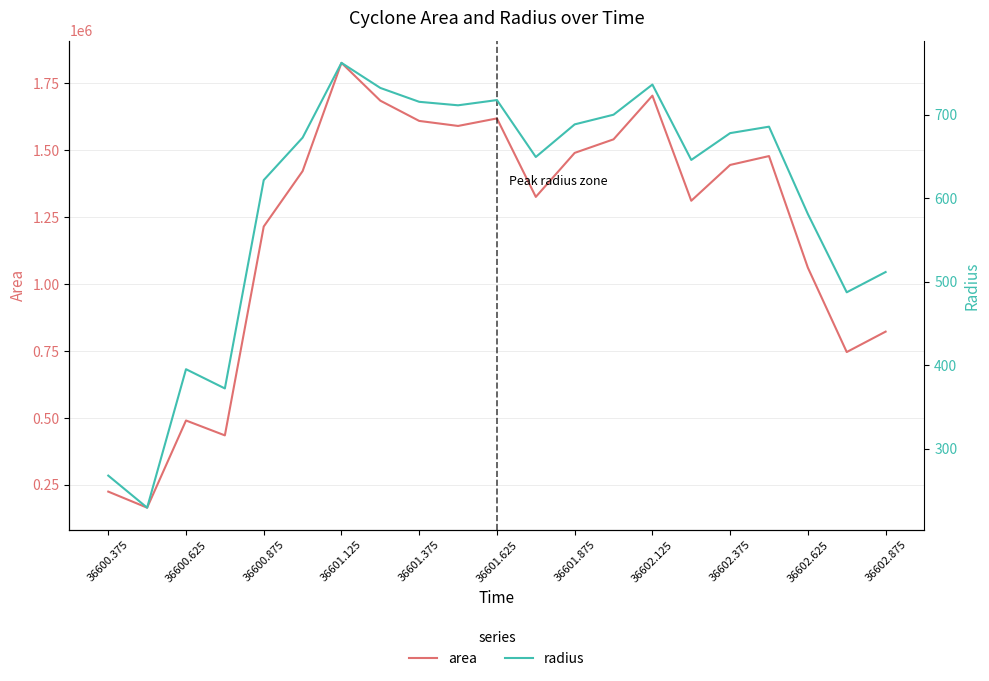

Reading left to right, list all the values displayed in this chart.

area: 225000.0	165000.0	490625.0	435000.0	1215000.0	1421875.0	1826250.0	1685000.0	1609375.0	1590625.0	1618750.0	1325625.0	1490000.0	1540625.0	1703750.0	1311250.0	1445000.0	1478125.0	1061250.0	746250.0	822500.0
radius: 267.6	229.2	395.2	372.1	621.9	672.8	762.4	732.4	715.7	711.6	717.8	649.6	688.7	700.3	736.4	646.1	678.2	685.9	581.2	487.4	511.7